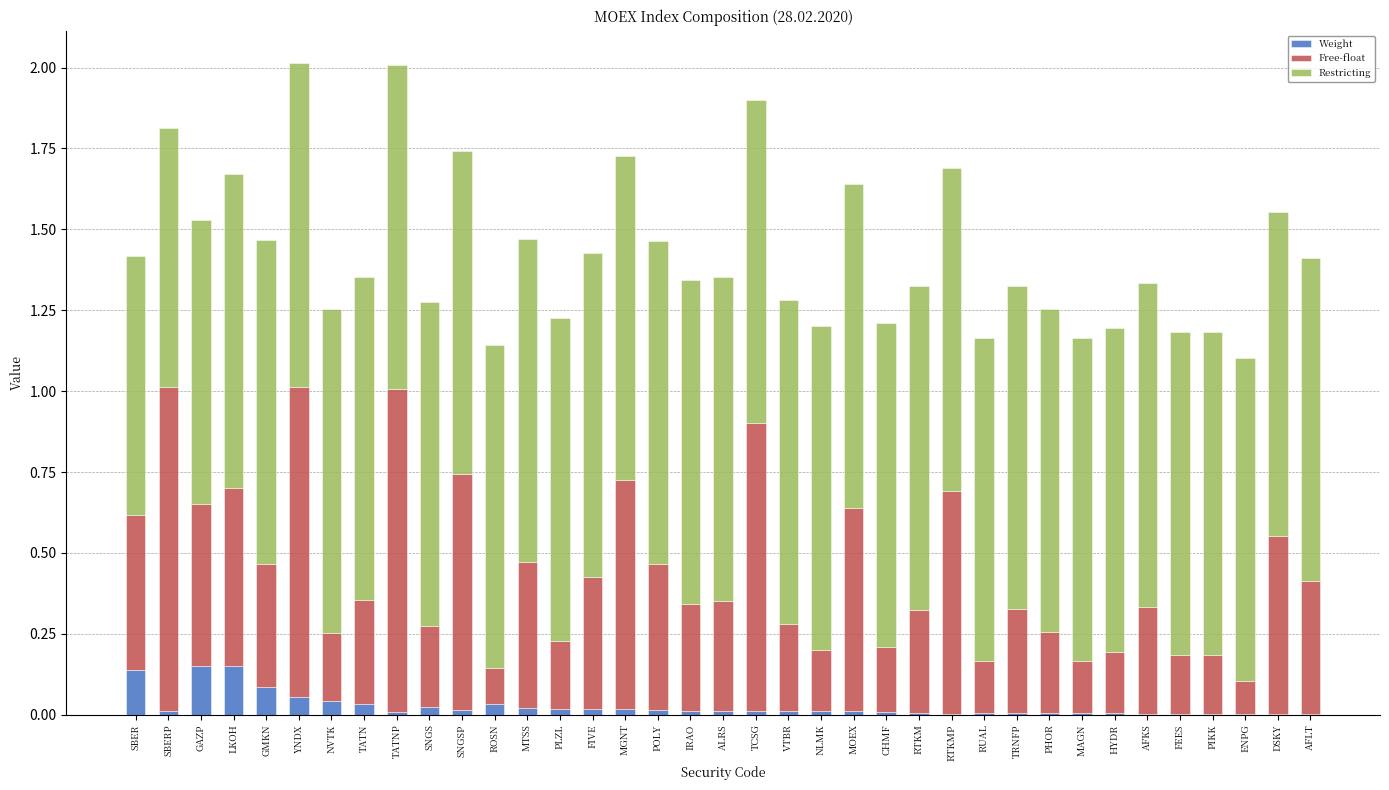

What are all the series names shown in the legend?

Weight, Free-float, Restricting